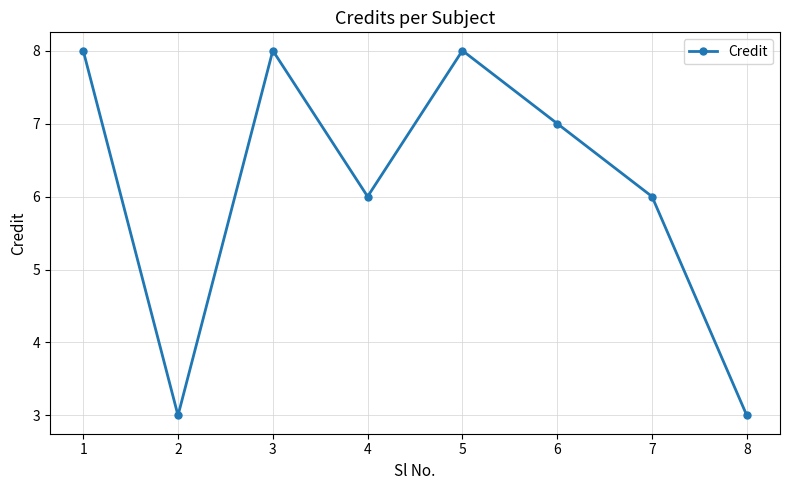

True or false: the data has more than 2 interior local peaks.

False